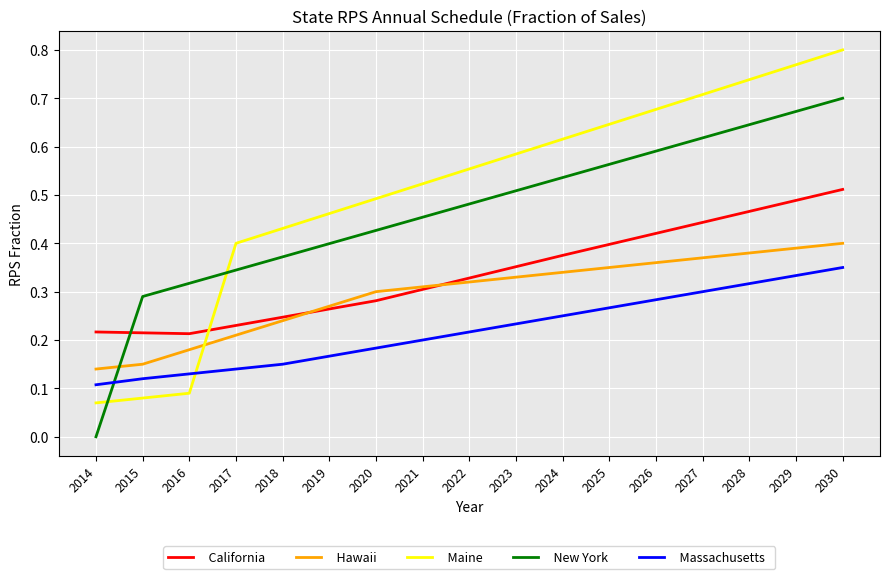

How many intersections are there between Maine and Hawaii?

1